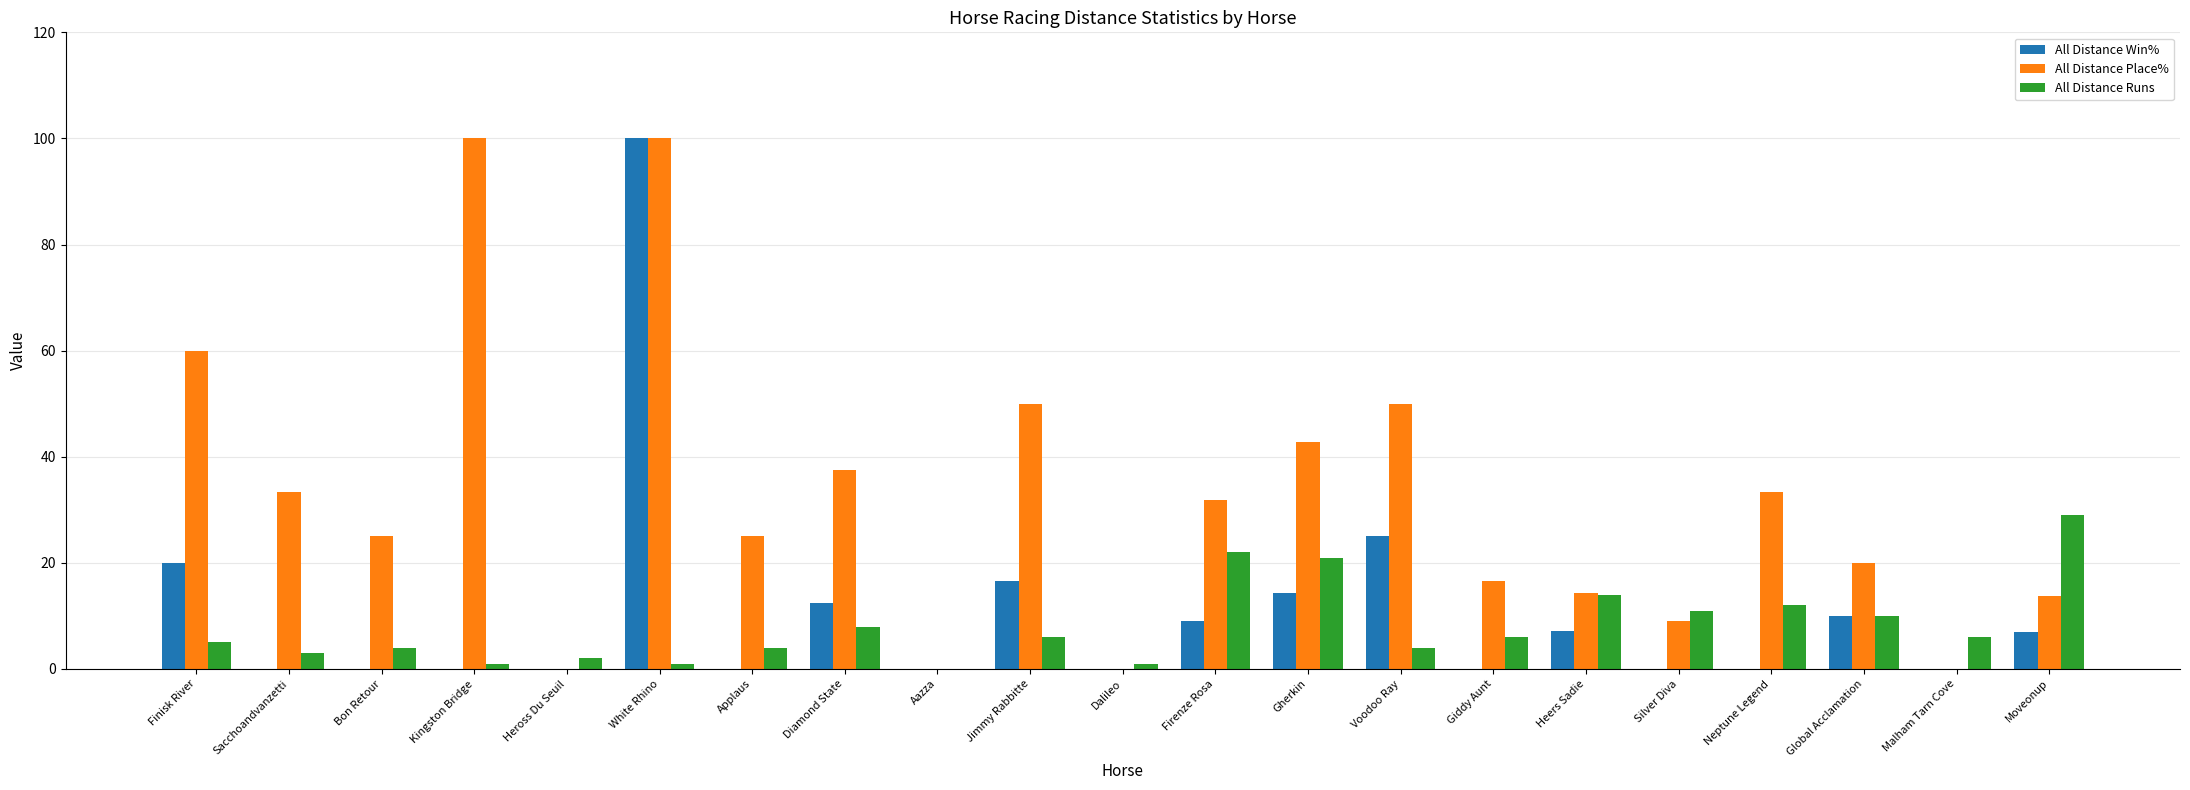

The value of All Distance Runs at Sacchoandvanzetti is 3.0. True or false?

True